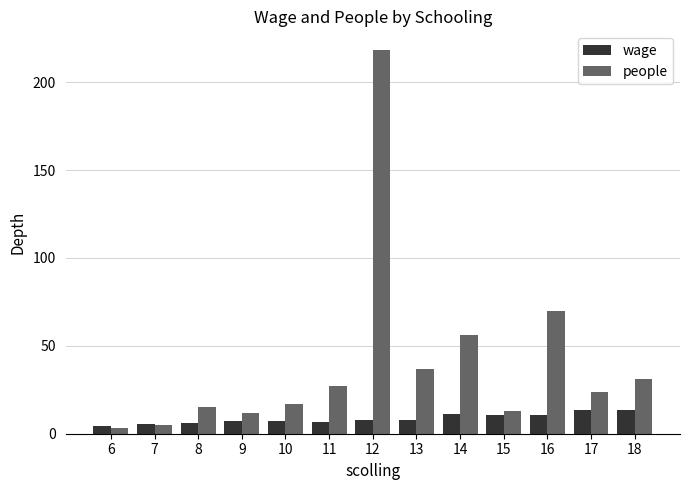

At which category is the sum across all series the highest?

12